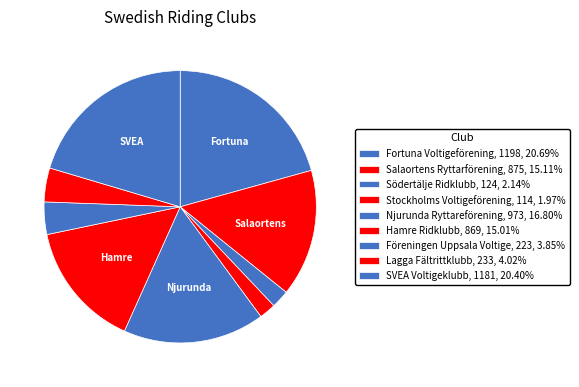

True or false: Njurunda Ryttareförening accounts for 17% of the total.

True